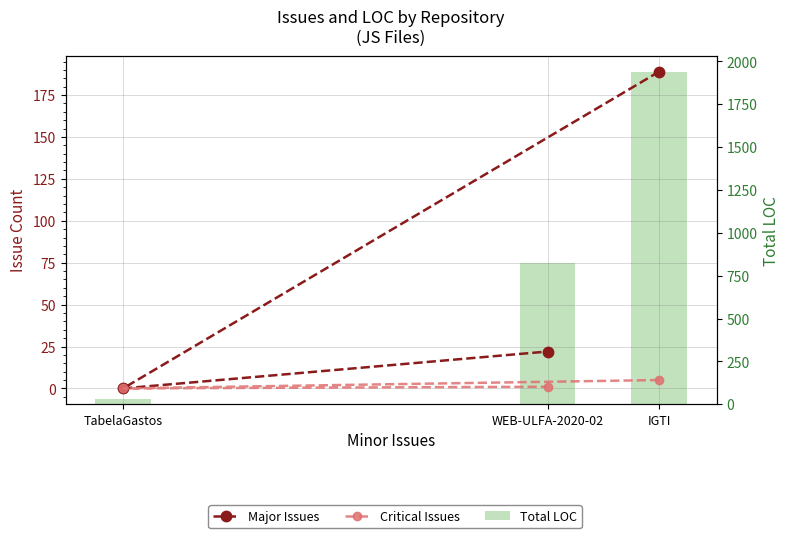

Is it true that Critical Issues equals 8 at IGTI?

False